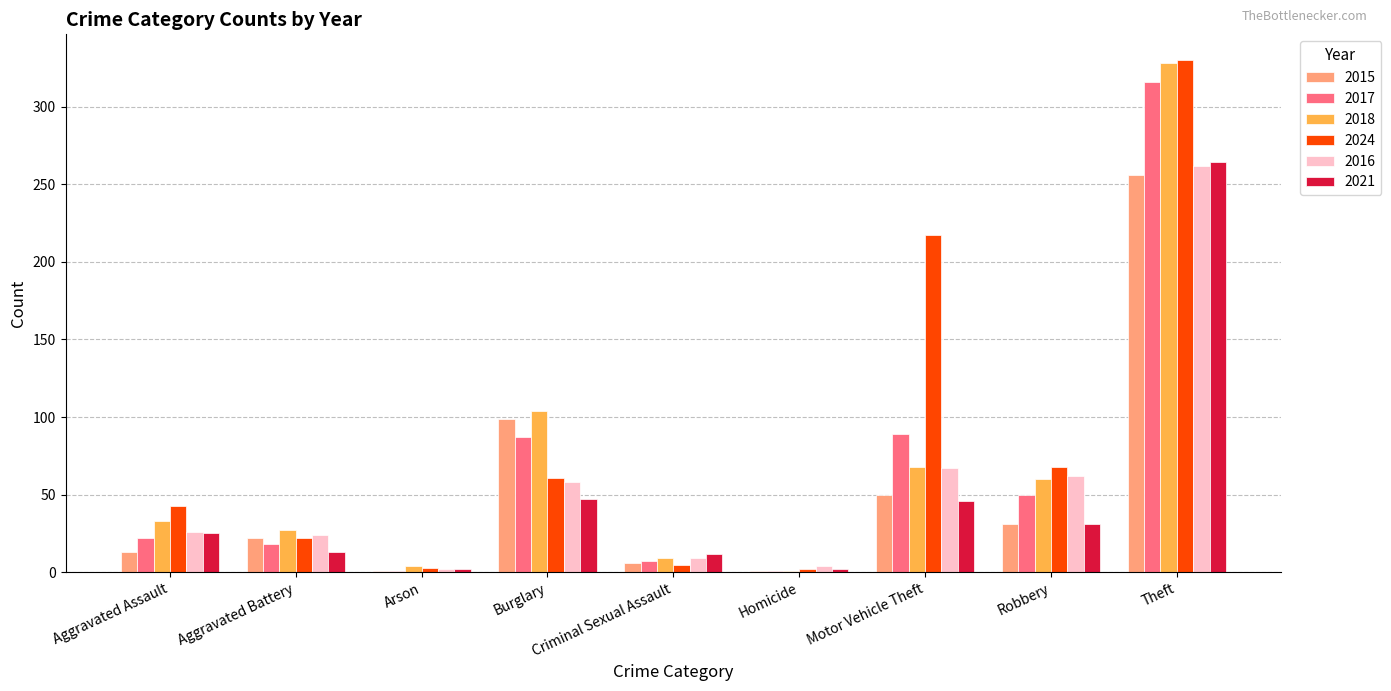

What is the sum of all 2017 values?

591